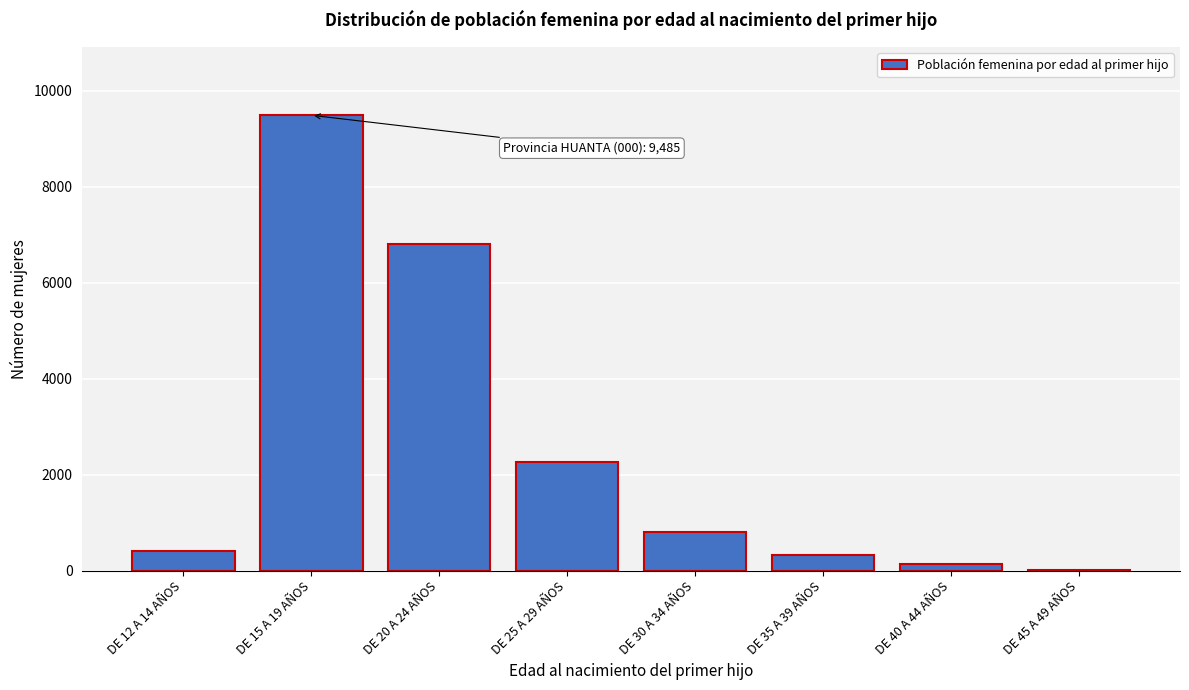

Reading left to right, list all the values displayed in this chart.

DE 12 A 14 AÑOS=410	DE 15 A 19 AÑOS=9485	DE 20 A 24 AÑOS=6798	DE 25 A 29 AÑOS=2264	DE 30 A 34 AÑOS=817	DE 35 A 39 AÑOS=338	DE 40 A 44 AÑOS=130	DE 45 A 49 AÑOS=22